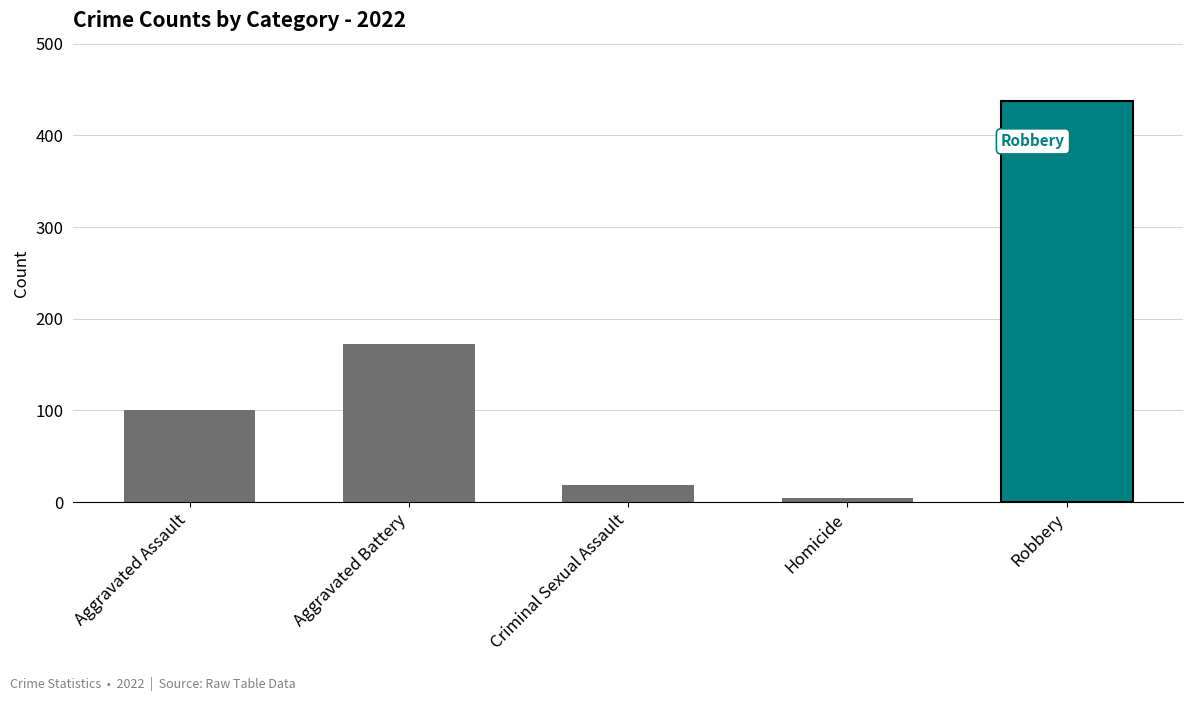

What is the difference between the maximum and minimum values?

433